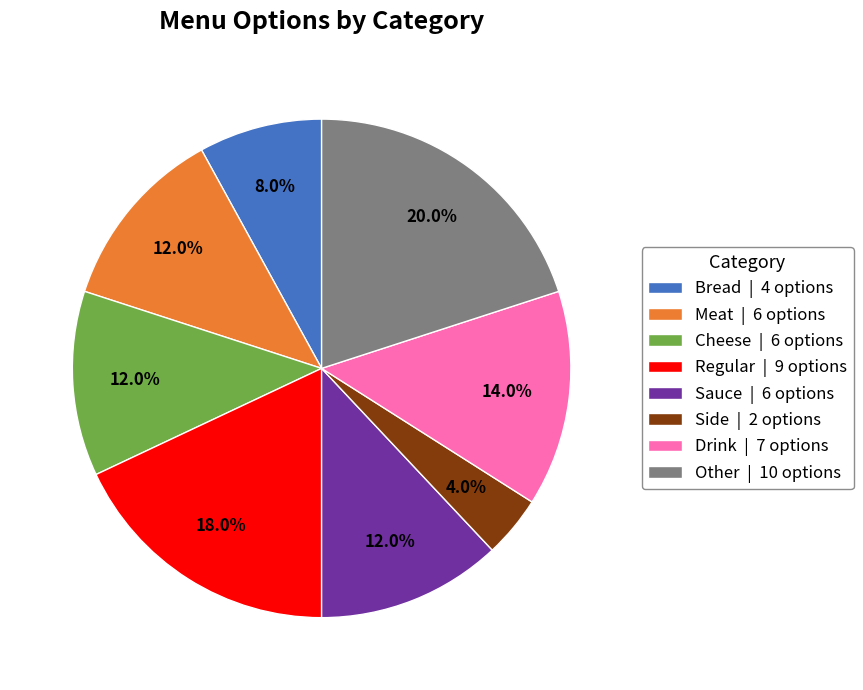

What percentage is the Other slice, to the nearest percent?

20%